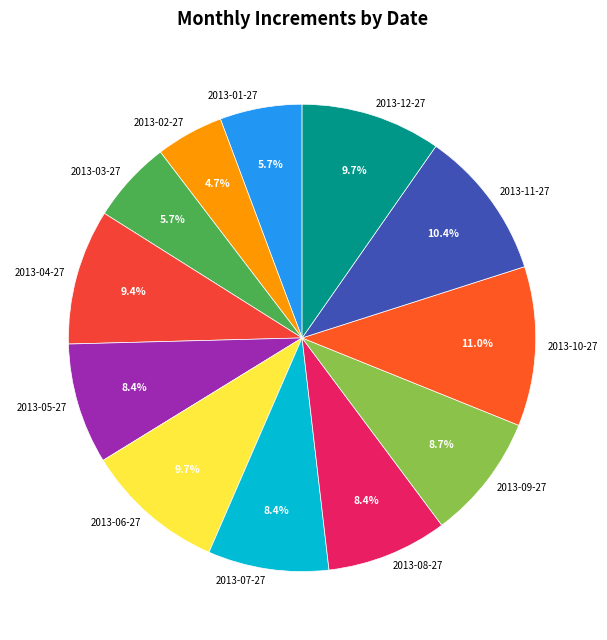

How many slices are in this pie chart?

12